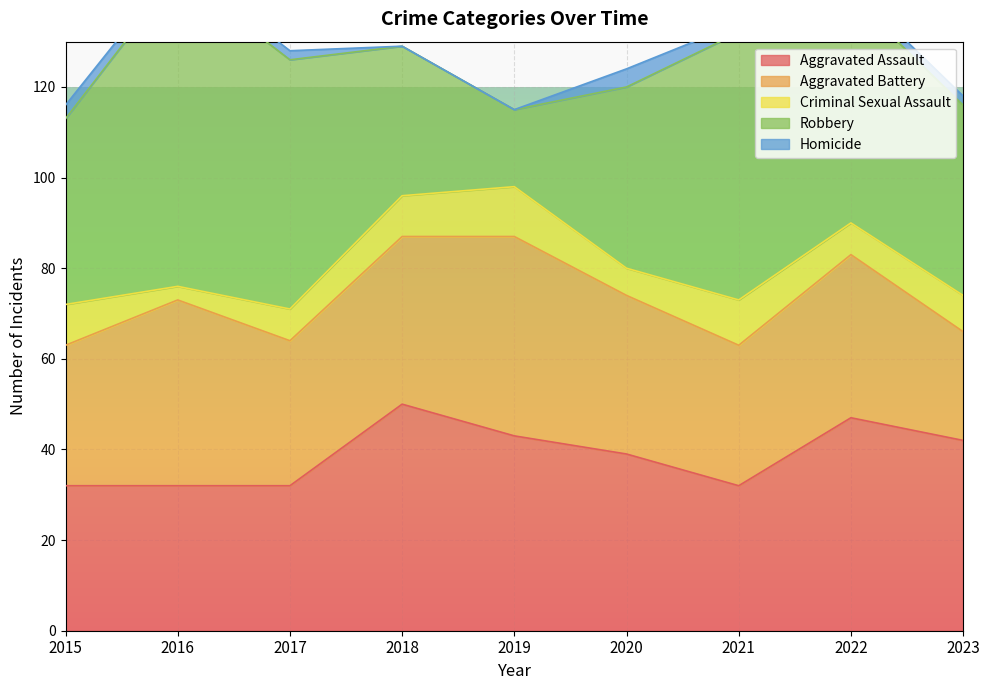

At which label does Criminal Sexual Assault reach its peak?

2019